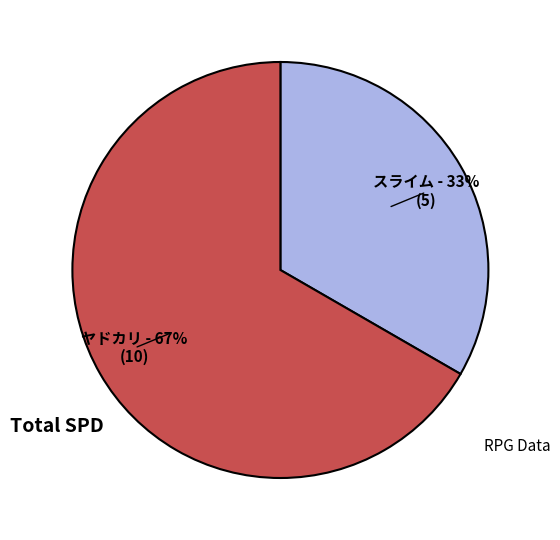

Rank the categories by value from highest to lowest.

ヤドカリ, スライム